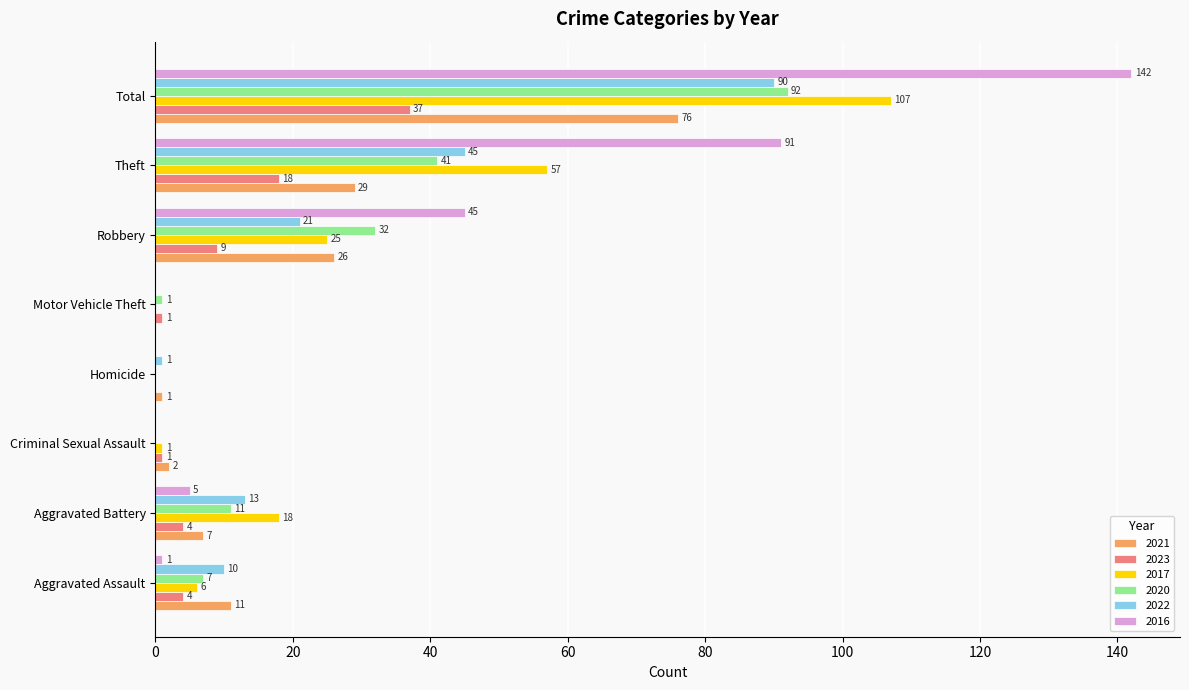

Which category has the highest value across all series?

Total